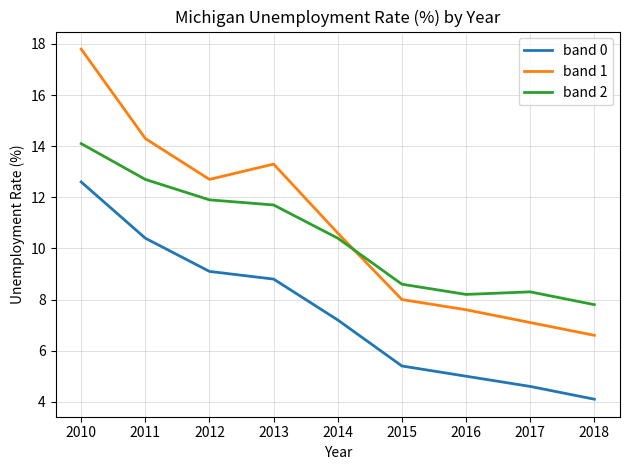

What value does the band 2 series have at 2013?

11.7